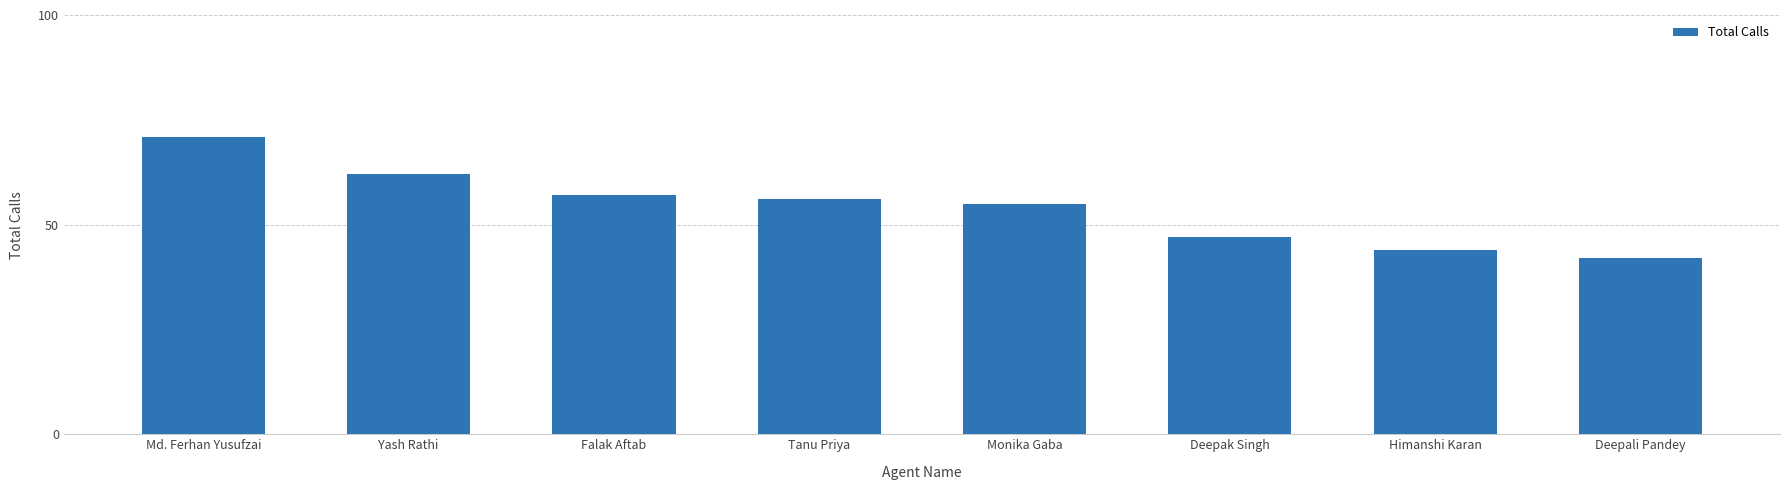

What is the label of the 2nd bar from the left?

Yash Rathi